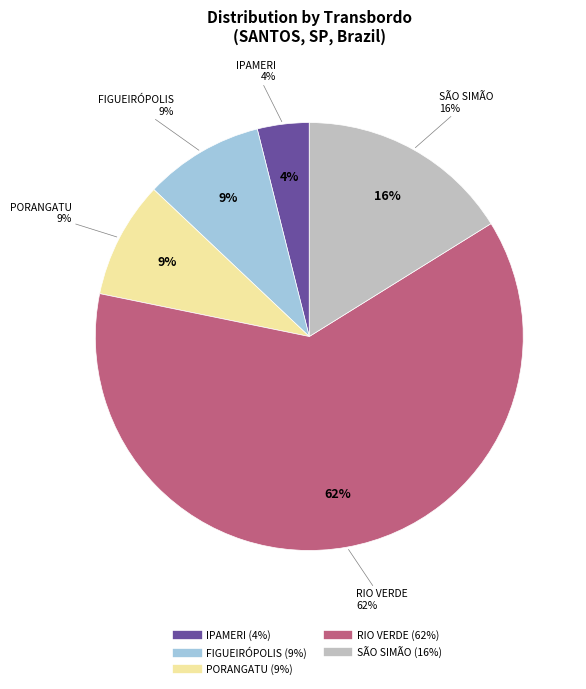

How many segments does this pie chart have?

5